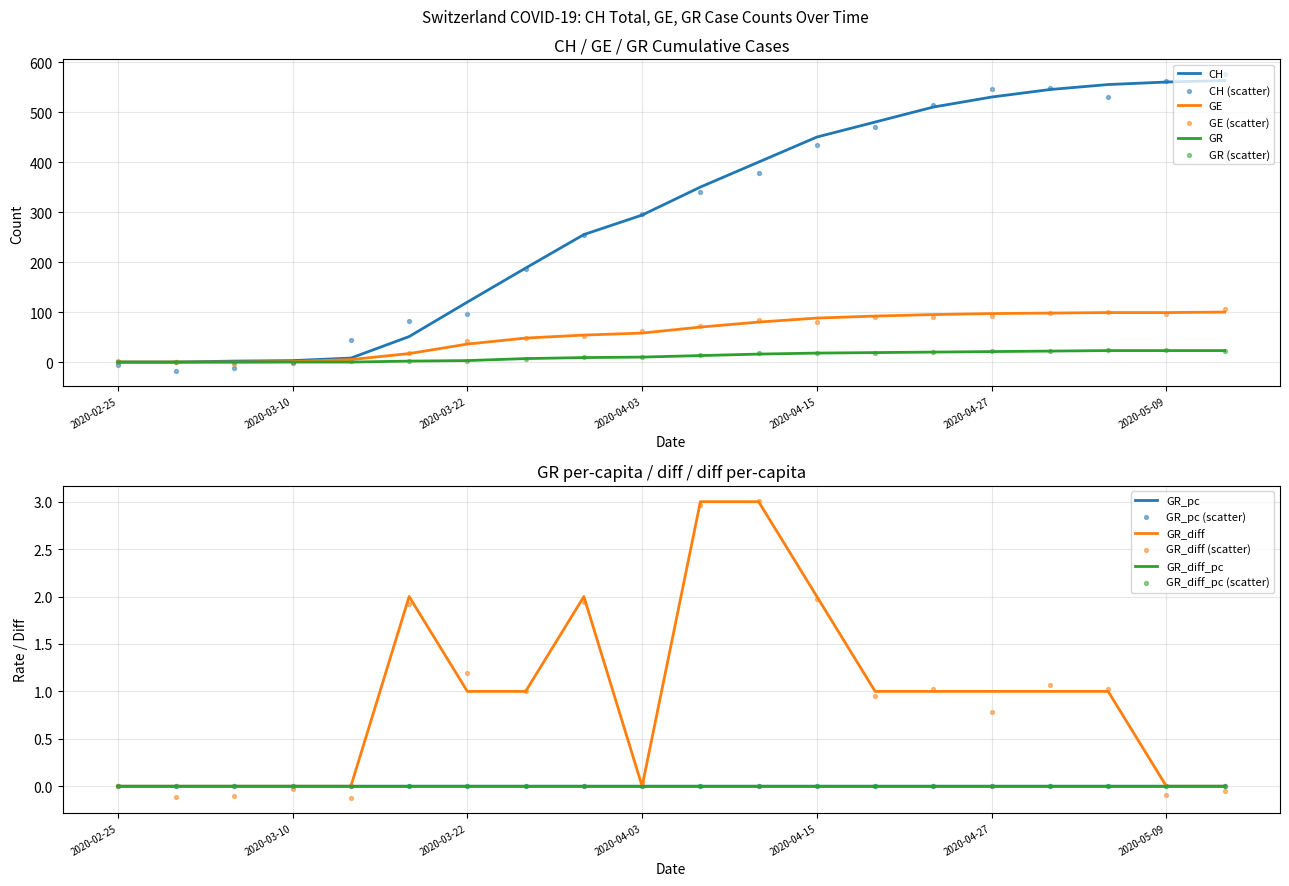

At how many categories does at least one series exceed 178?

13